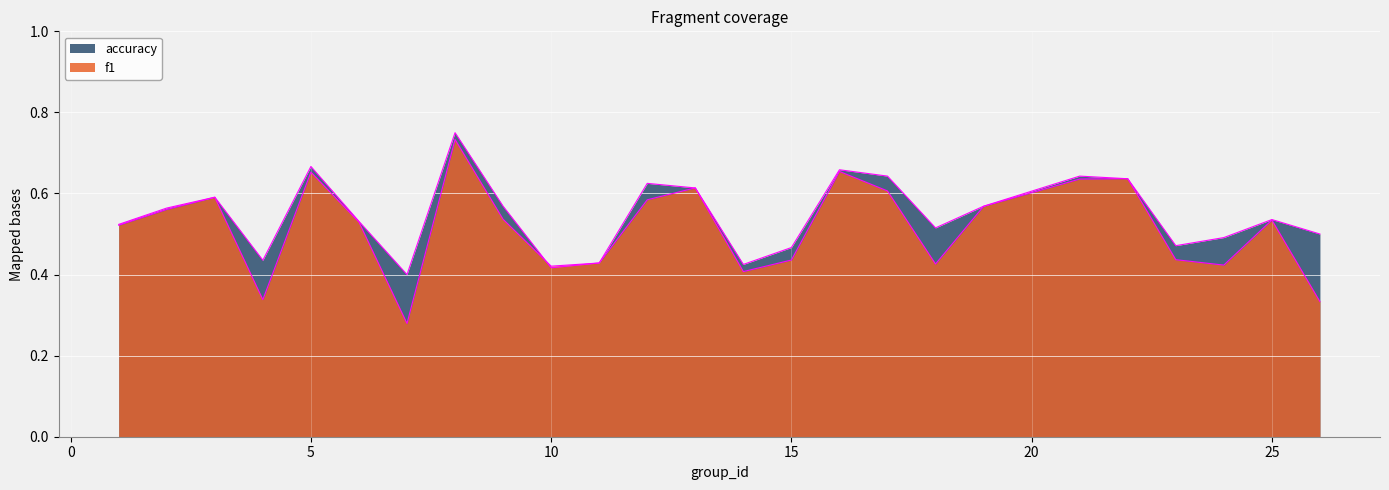

Reading right to left, transcribe all the data shown in this chart.

f1: 0.3	0.5	0.4	0.4	0.6	0.6	0.6	0.4	0.6	0.7	0.4	0.4	0.6	0.6	0.4	0.4	0.5	0.7	0.3	0.5	0.7	0.3	0.6	0.6	0.5
accuracy: 0.5	0.5	0.5	0.5	0.6	0.6	0.6	0.5	0.6	0.7	0.5	0.4	0.6	0.6	0.4	0.4	0.6	0.8	0.4	0.5	0.7	0.4	0.6	0.6	0.5